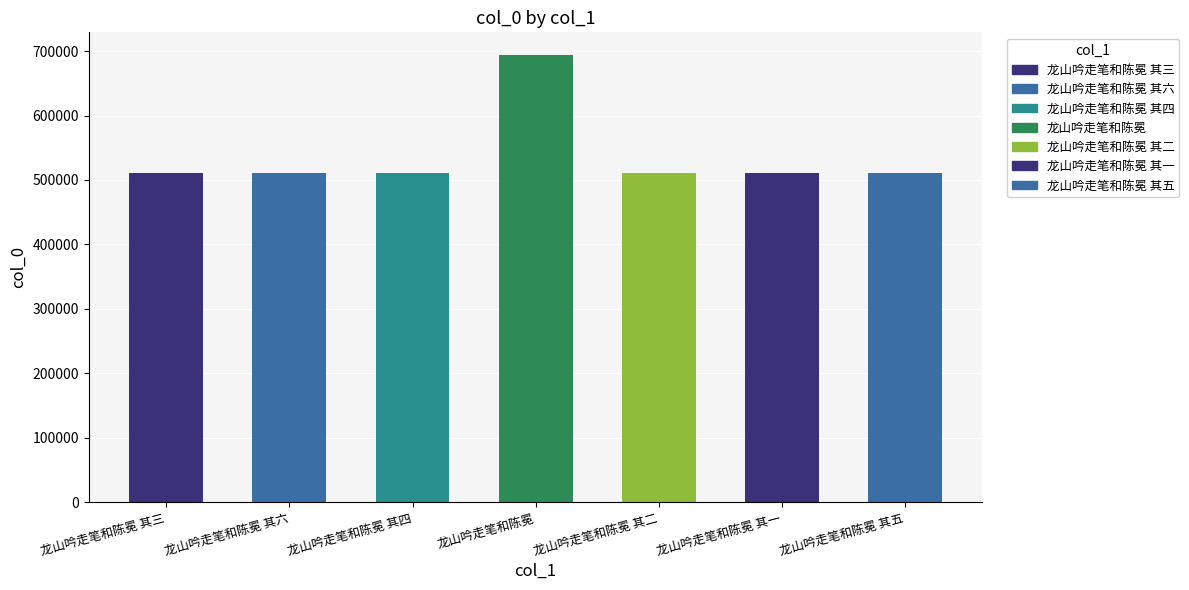

What is the change in value from 龙山吟走笔和陈冕 其六 to 龙山吟走笔和陈冕?

+184074